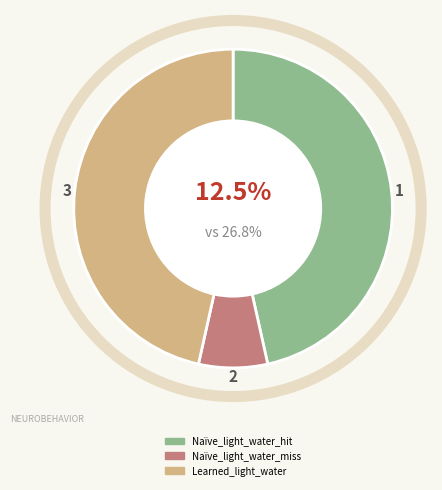

Rank the categories by value from lowest to highest.

Naïve_light_water_miss, Naïve_light_water_hit, Learned_light_water